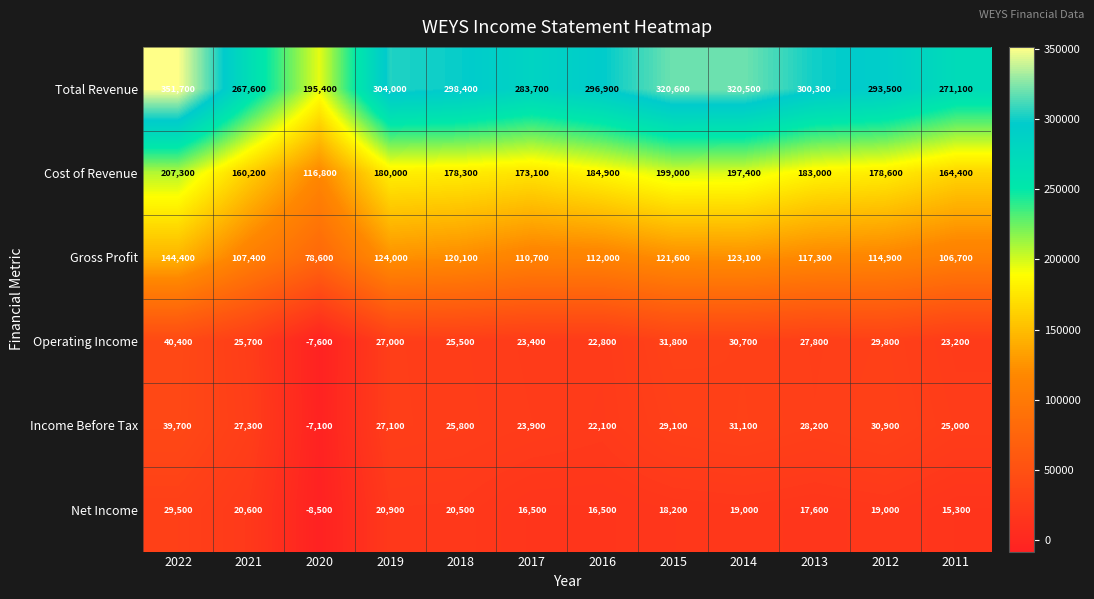

Rank the series by their maximum value, from highest to lowest.

Total Revenue, Cost of Revenue, Gross Profit, Operating Income, Income Before Tax, Net Income